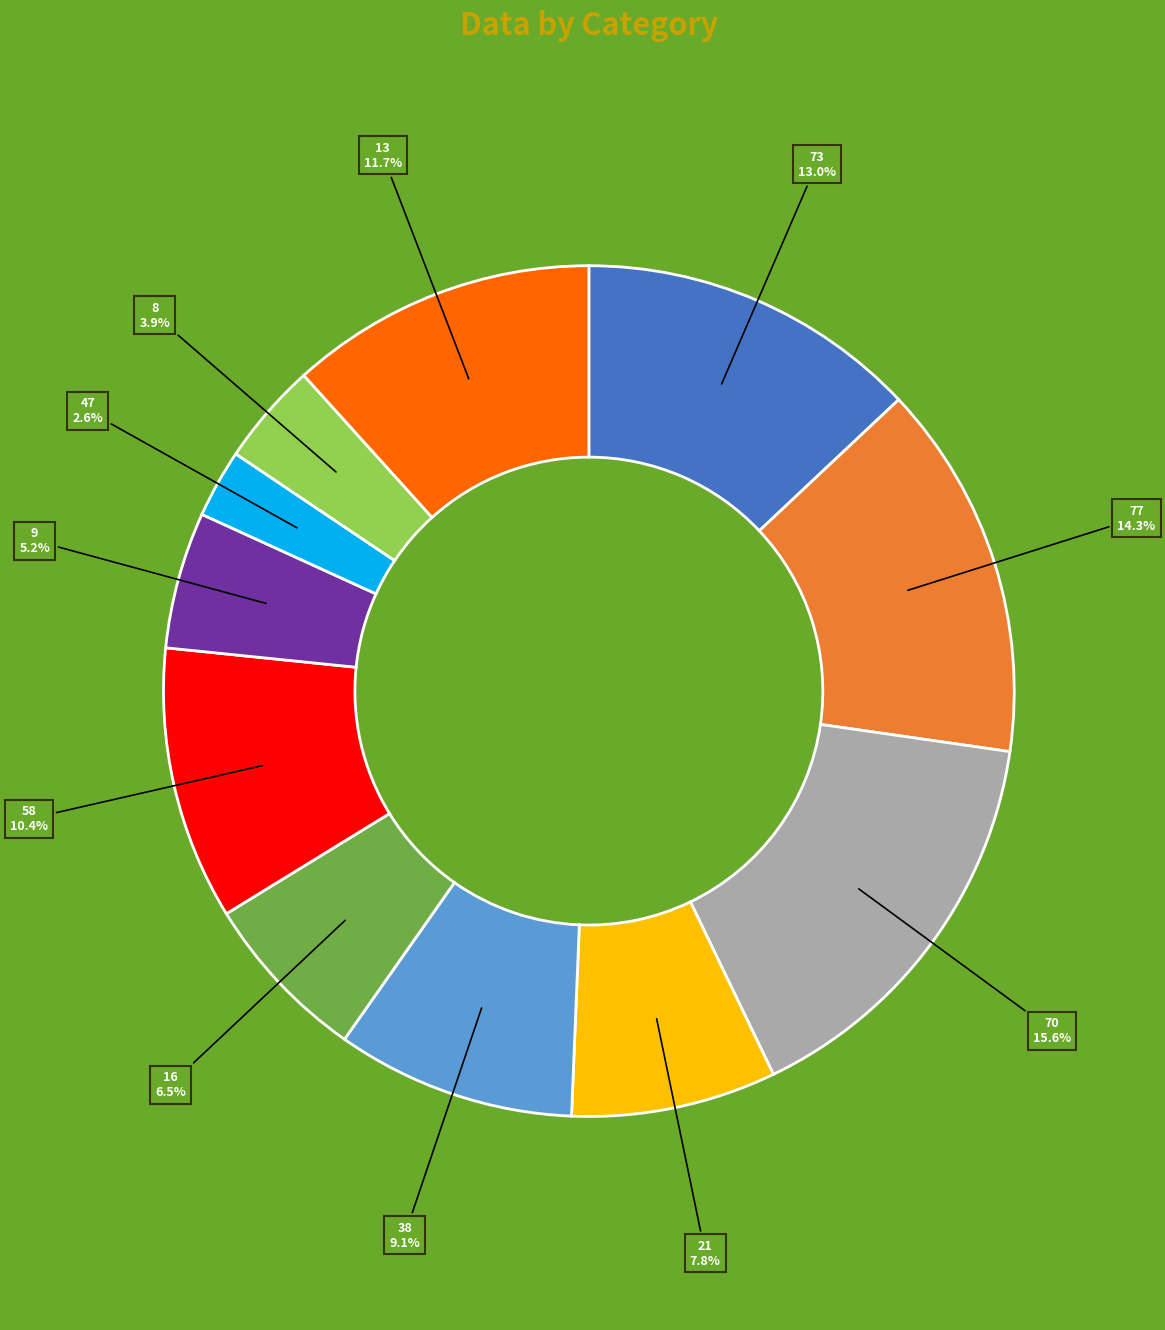

To the nearest percent, what is the difference between the largest and smallest slice percentages?

13%